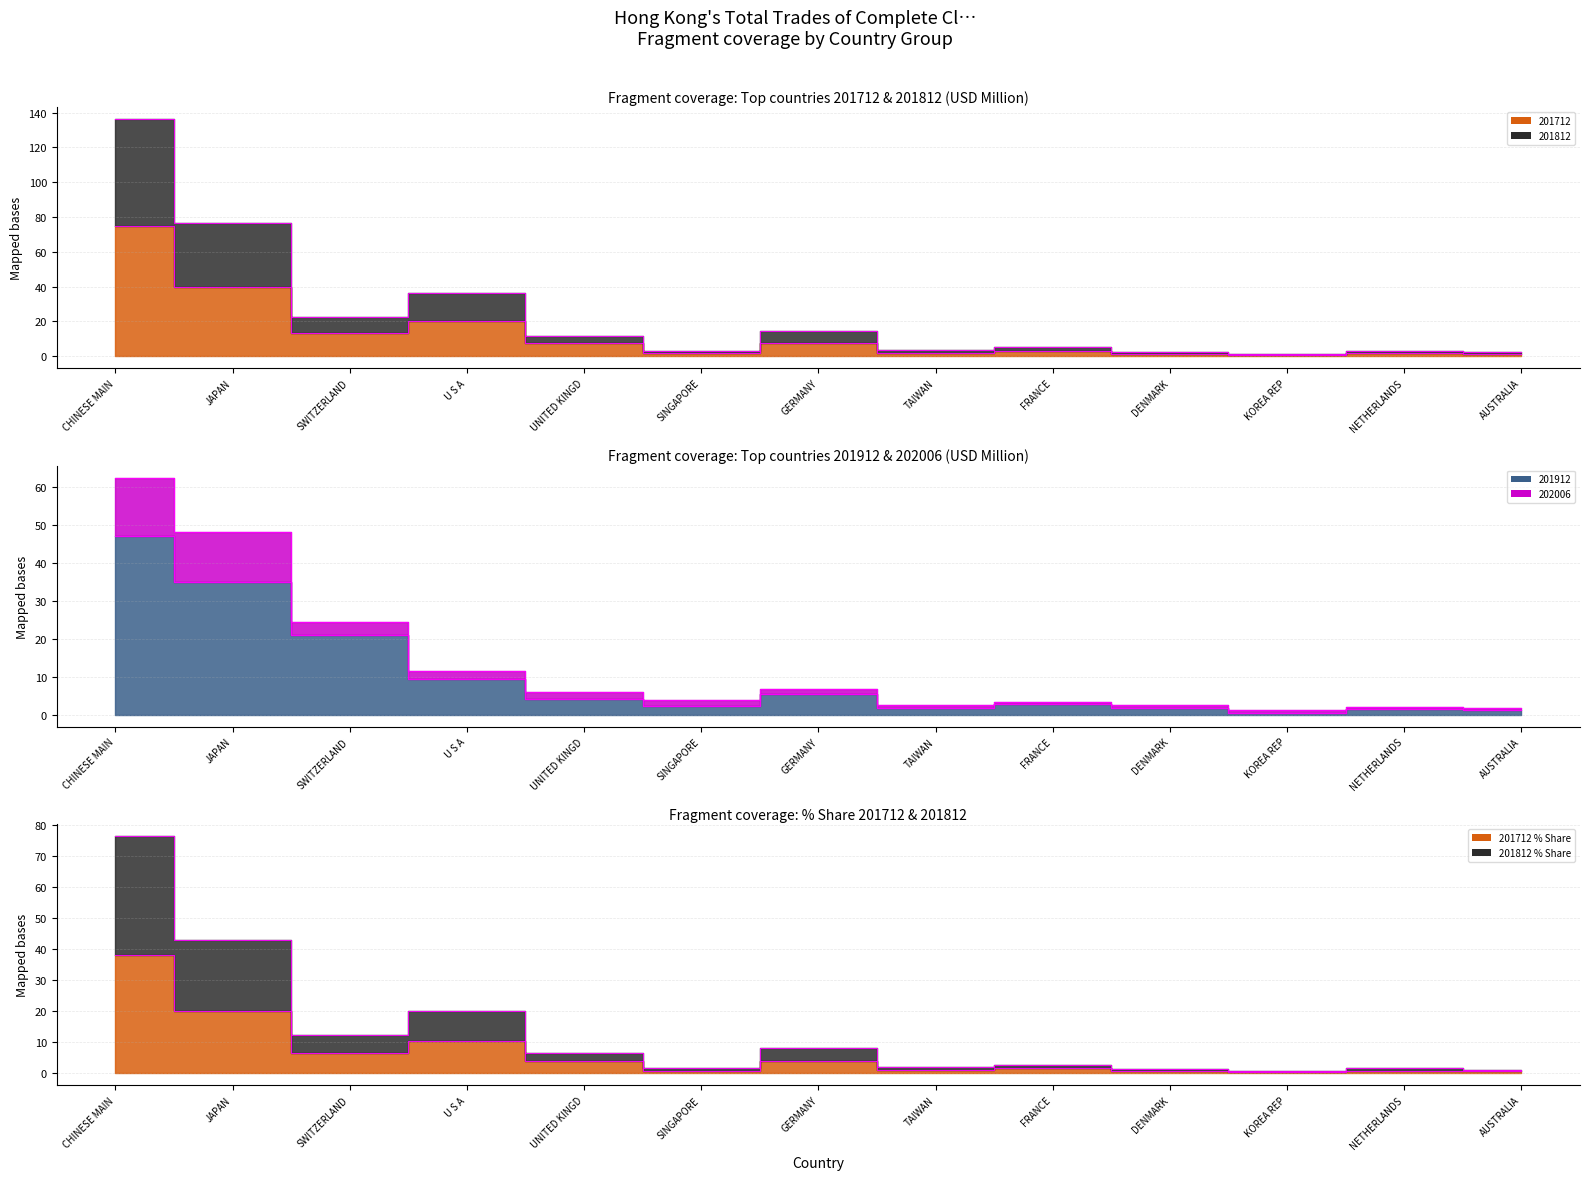

How many data points in 201912 are above 2?

8